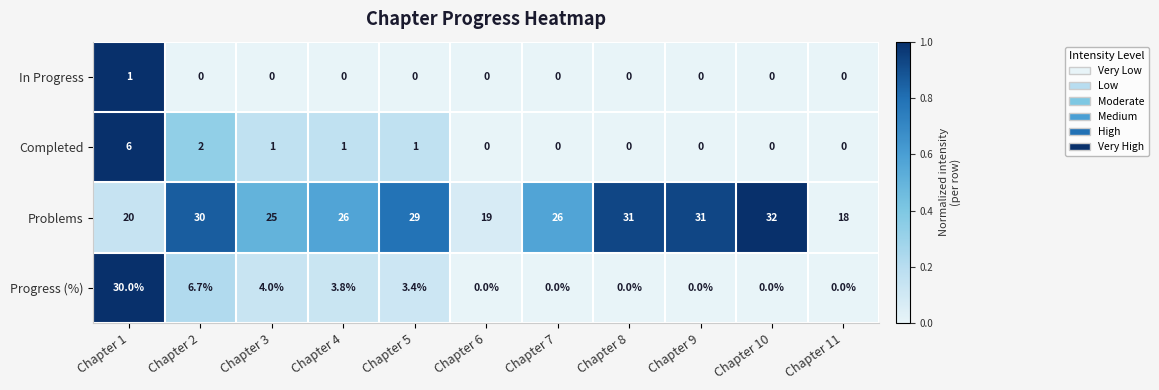

At which category is the sum across all series the highest?

Chapter 1